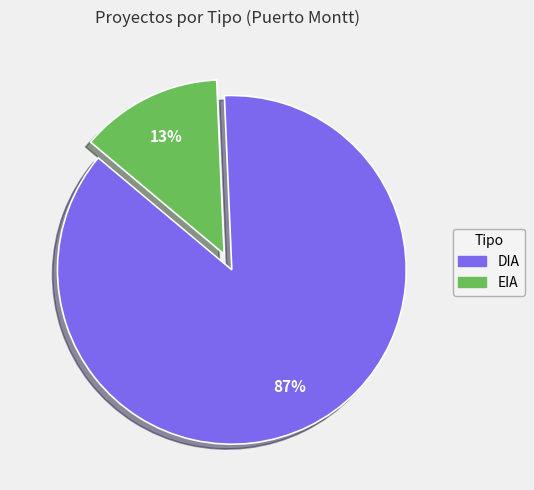

How many segments does this pie chart have?

2